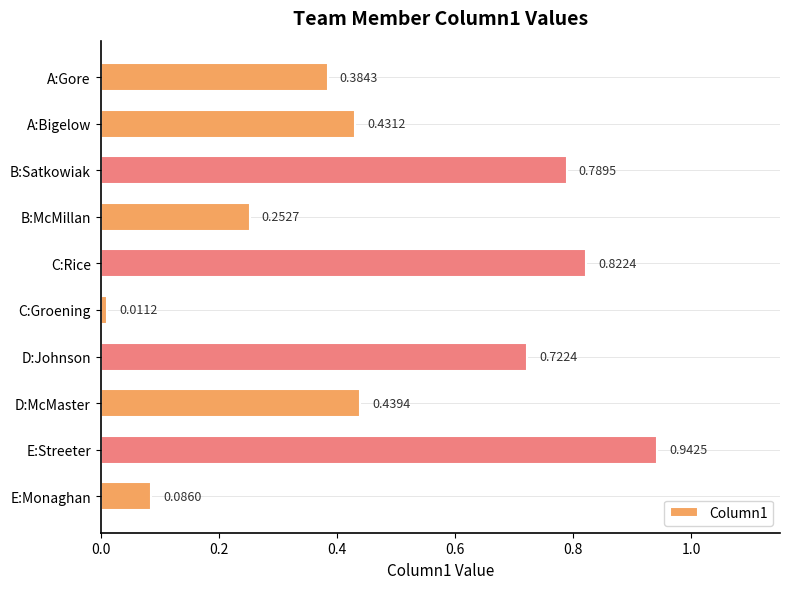

List the labels in order of value, largest first.

E:Streeter, C:Rice, B:Satkowiak, D:Johnson, D:McMaster, A:Bigelow, A:Gore, B:McMillan, E:Monaghan, C:Groening